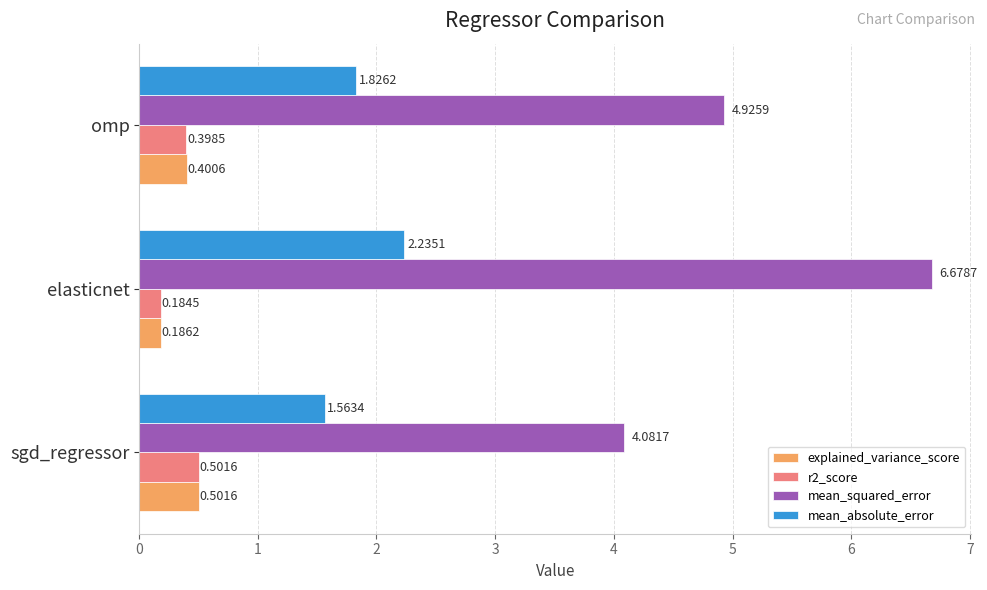

At which label is r2_score closest to 0?

elasticnet